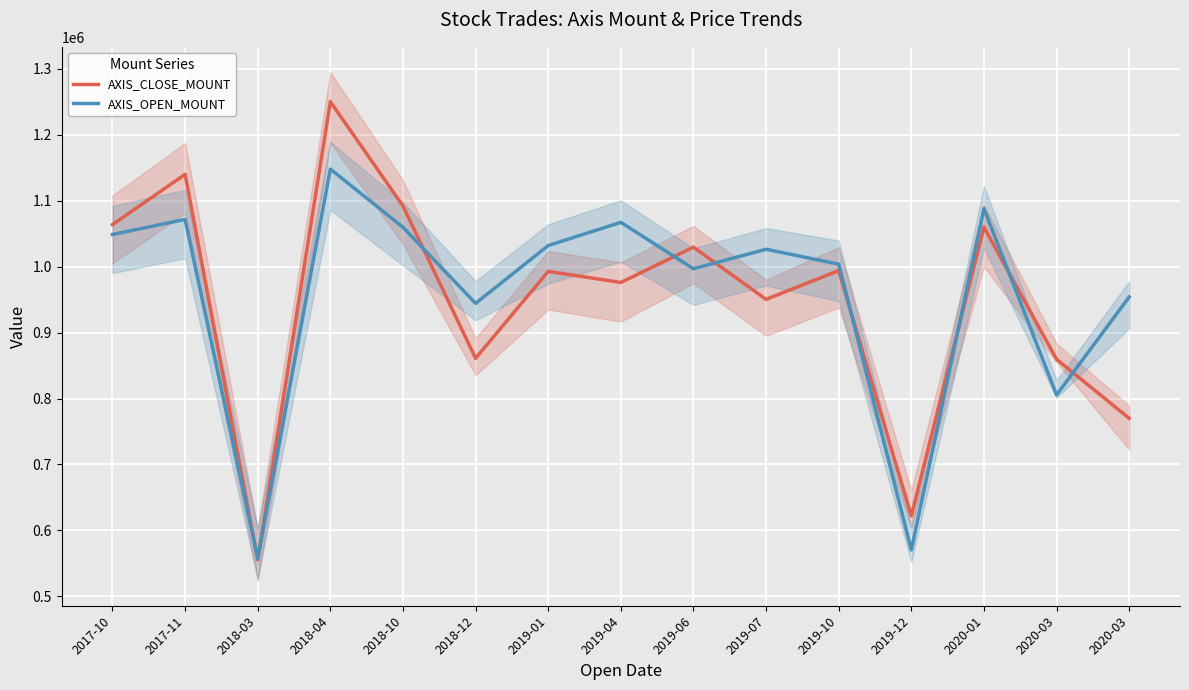

Rank the categories by AXIS_OPEN_MOUNT value from highest to lowest.

2018-04, 2020-01, 2017-11, 2019-04, 2018-10, 2017-10, 2019-01, 2019-07, 2019-10, 2019-06, 2020-03, 2018-12, 2020-03, 2019-12, 2018-03